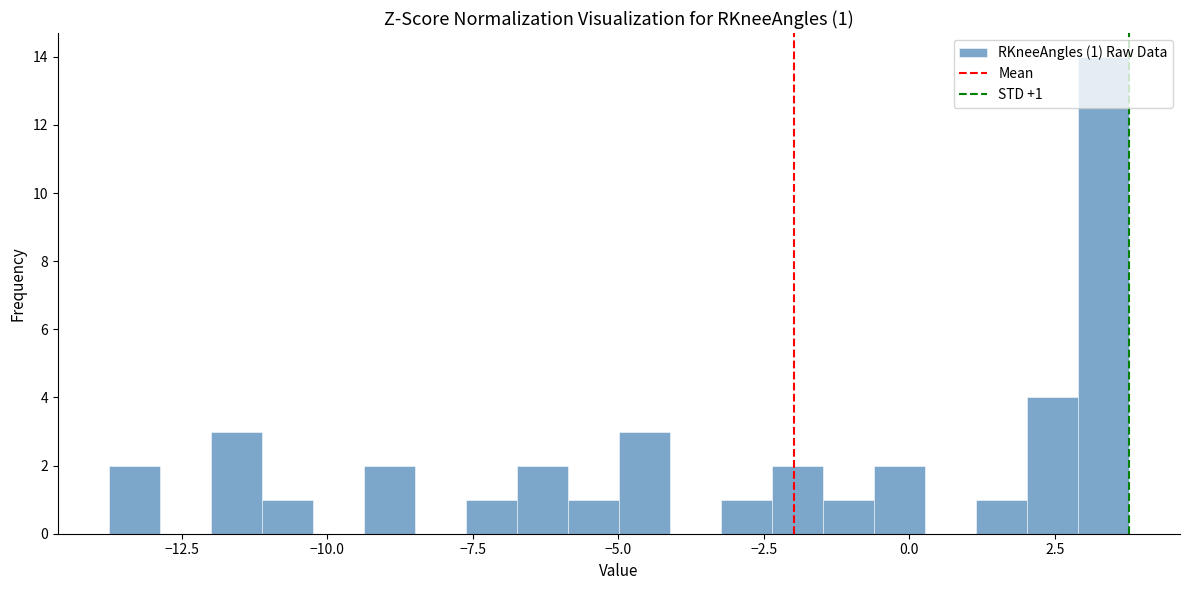

Read against the x-axis, roughly where is the centre of the tallest bar?

3.5